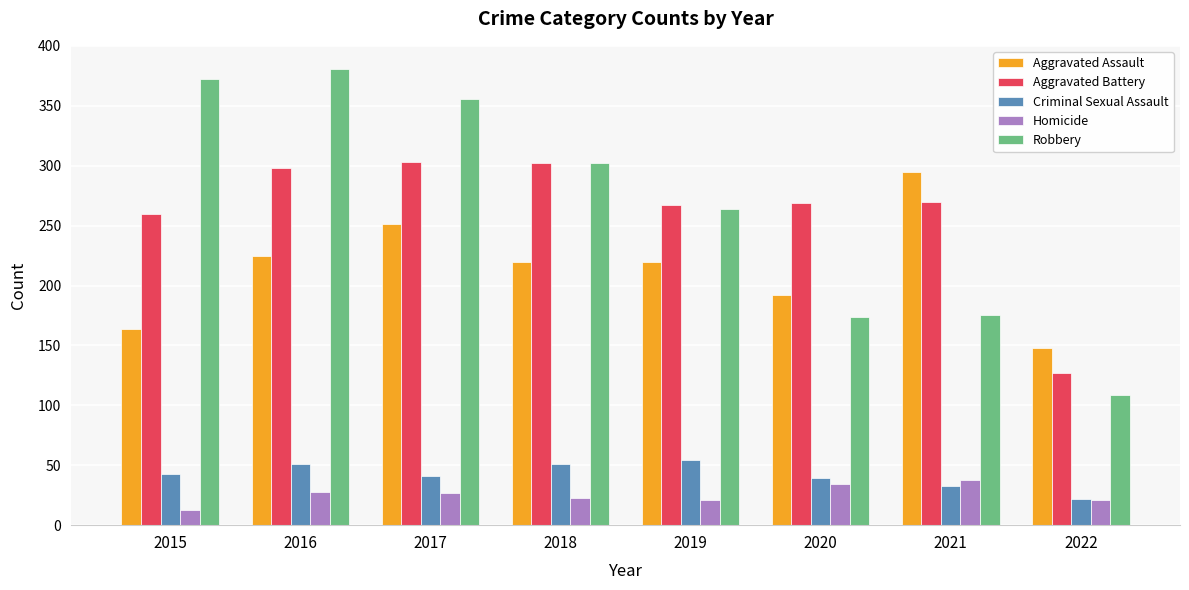

What is the difference between the maximum and minimum values in the Robbery series?

272